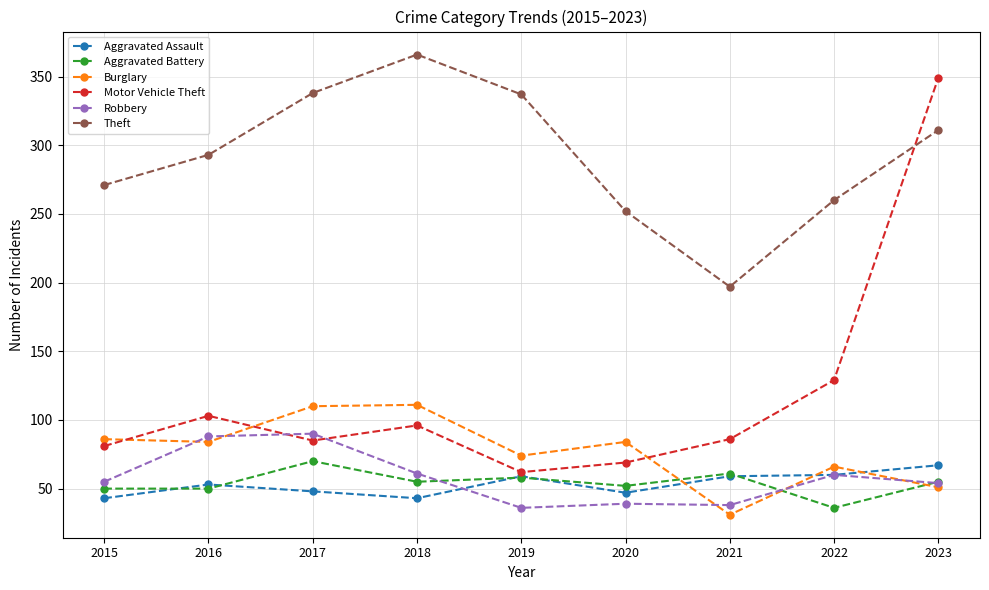

Where is Motor Vehicle Theft nearest to the value 205?

2022